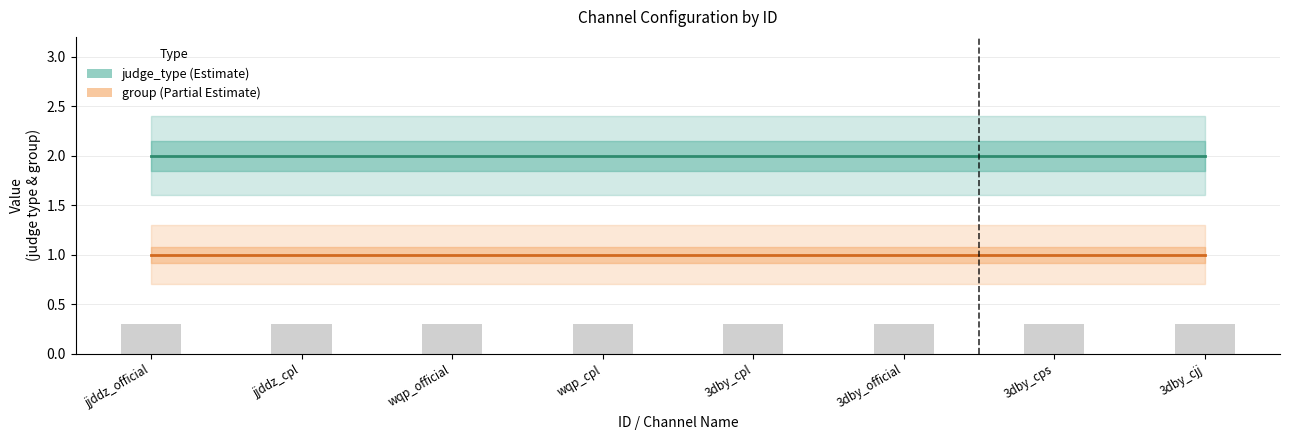

Which series has the widest spread of values?

judge_type